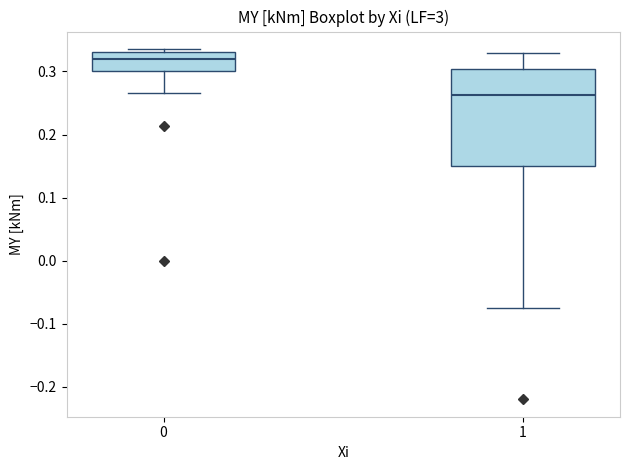

Reading left to right, read every box against the y-axis: the position of its median line, the range the box covers, and the ends of its whiskers. The values are not printed on the chart, so give them approximately, as read against the axis.

0: median 0.32, box 0.30 to 0.33, whiskers 0.27 to 0.34
1: median 0.26, box 0.15 to 0.30, whiskers -0.08 to 0.33